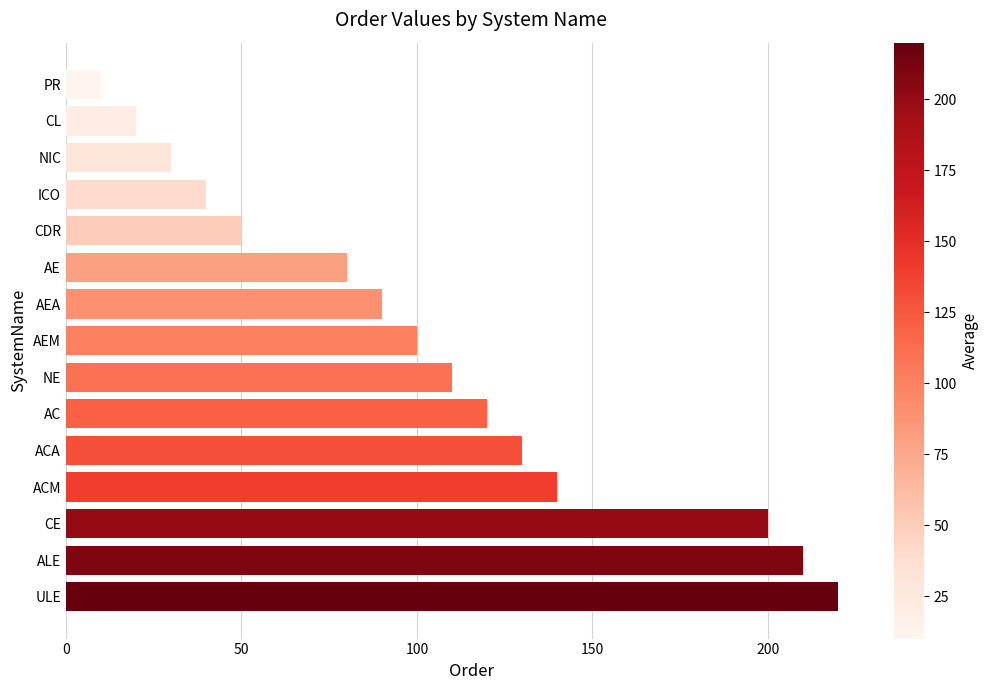

Rank the categories by value from highest to lowest.

ULE, ALE, CE, ACM, ACA, AC, NE, AEM, AEA, AE, CDR, ICO, NIC, CL, PR